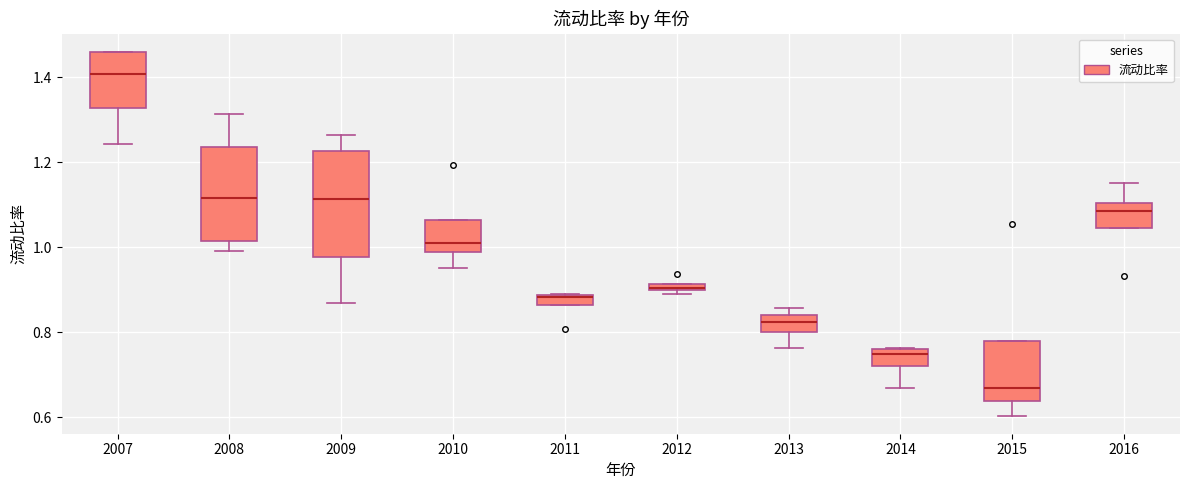

Where is the upper edge of the box at x = 2007 on the y-axis? The values are not printed on the chart, so give them approximately, as read against the axis.

1.46